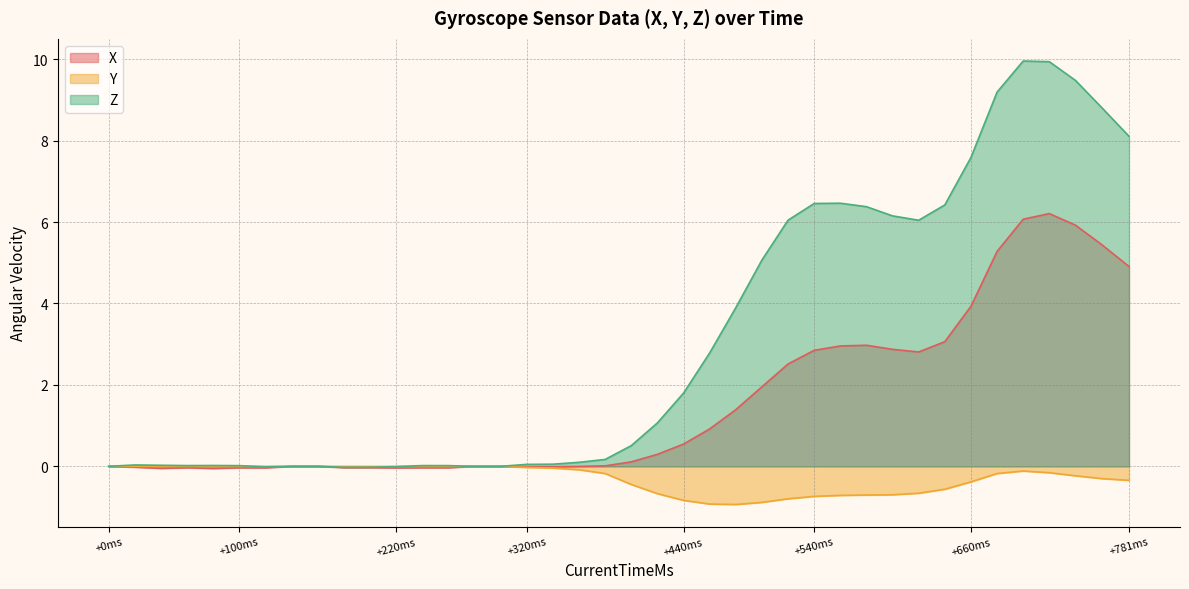

Which series has the largest total across all categories?

Z